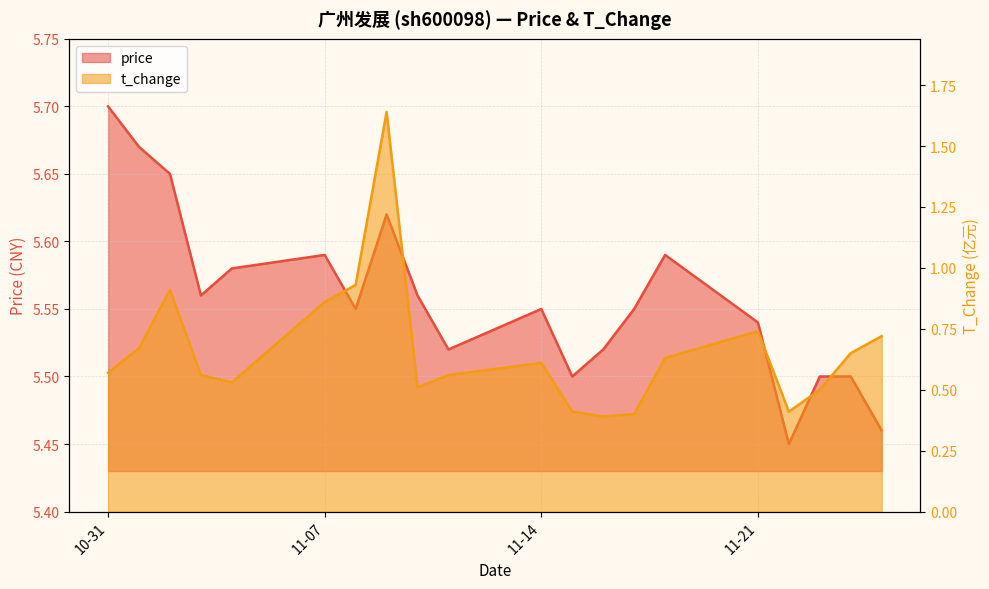

What are all the series names shown in the legend?

price, t_change